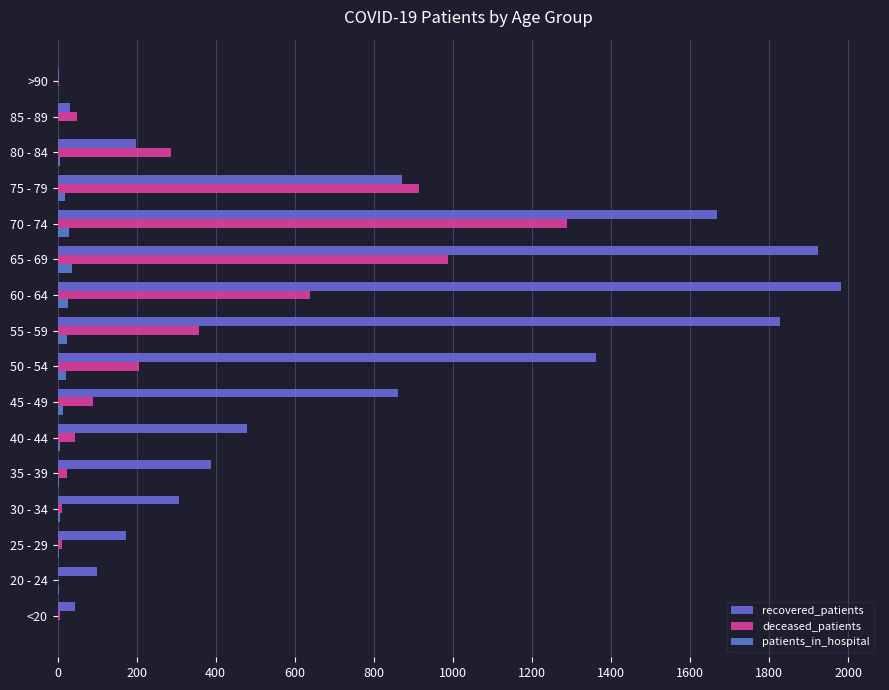

How many distinct data groups are displayed?

3